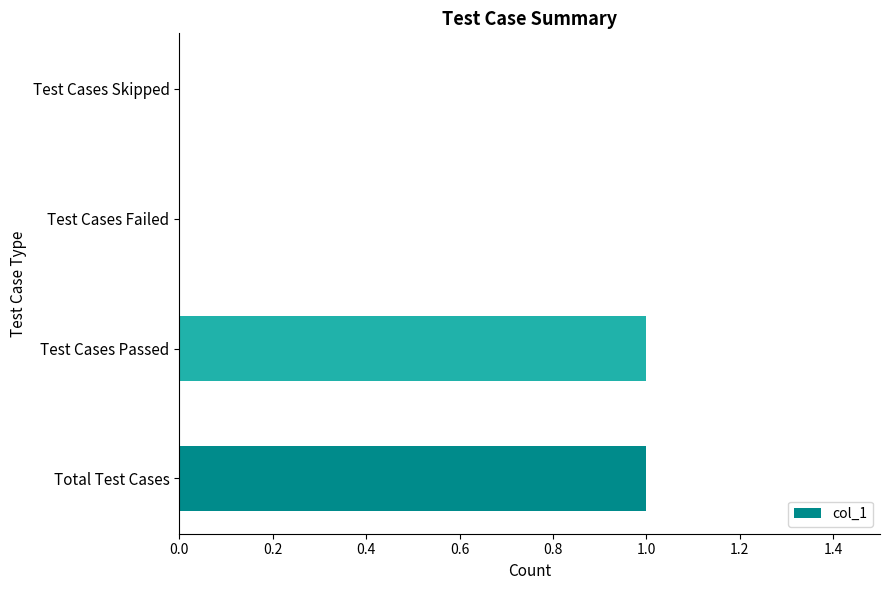

The chart shows a value of 0 at Test Cases Skipped. True or false?

True